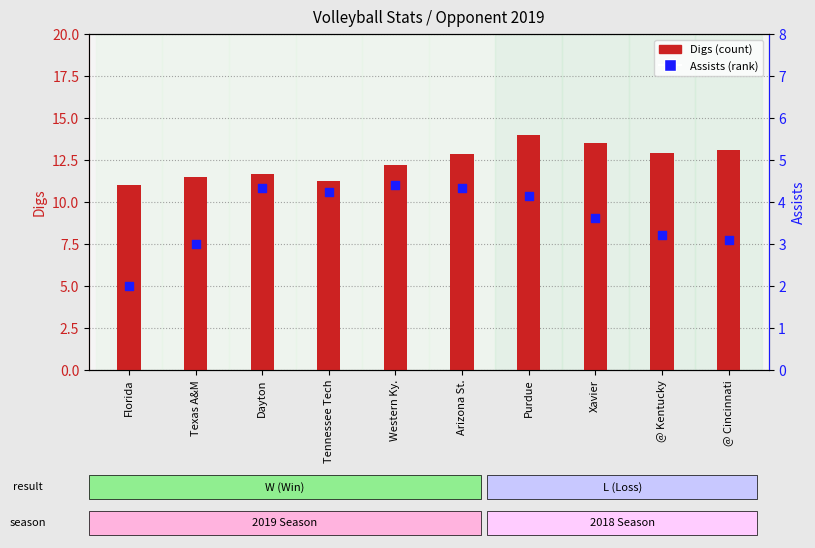

At how many categories does at least one series exceed 4?

10